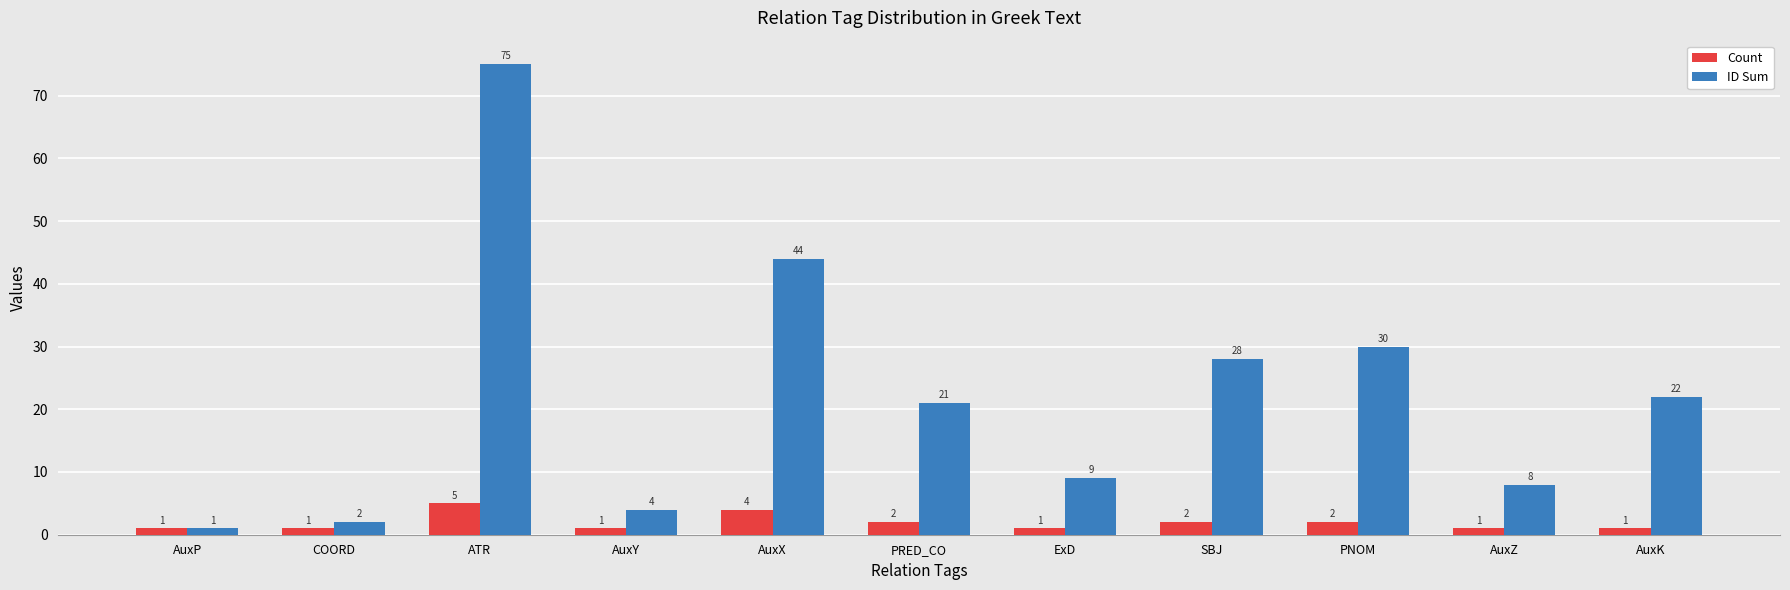

How many data points in ID Sum are less than 21?

5